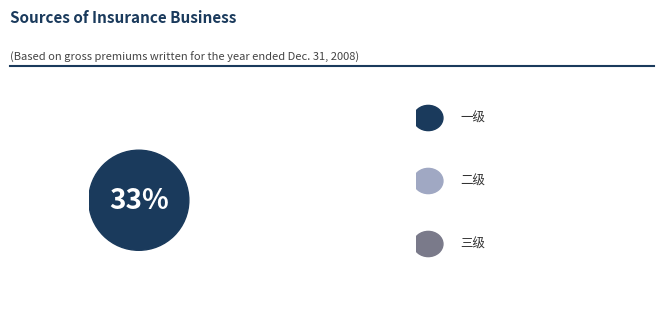

Combined, do 三级 and 二级 account for over 50%?

No